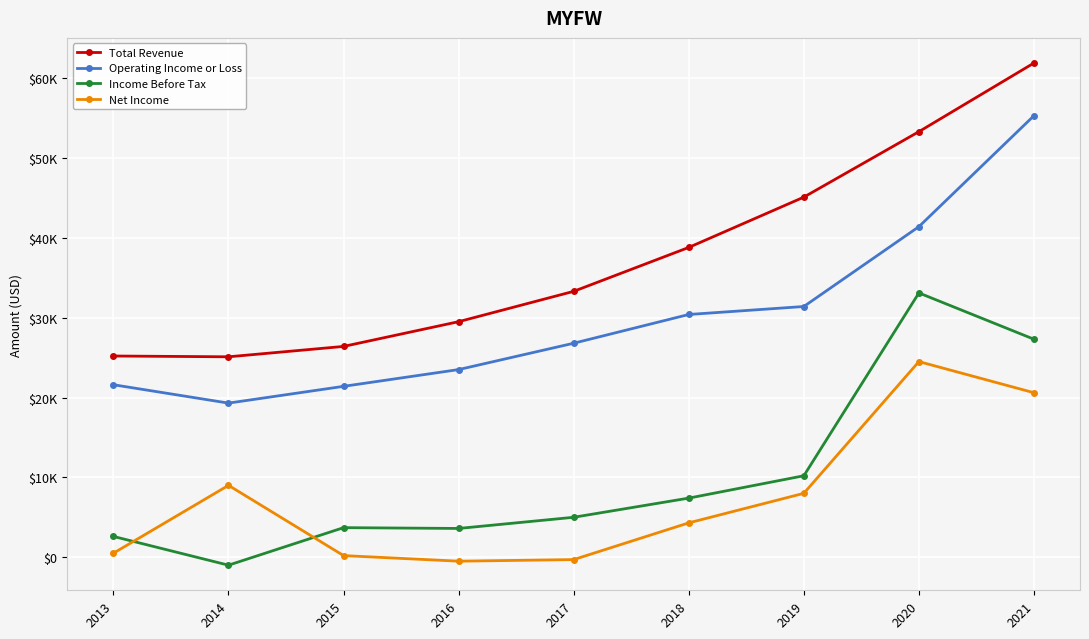

What are all the series names shown in the legend?

Total Revenue, Operating Income or Loss, Income Before Tax, Net Income